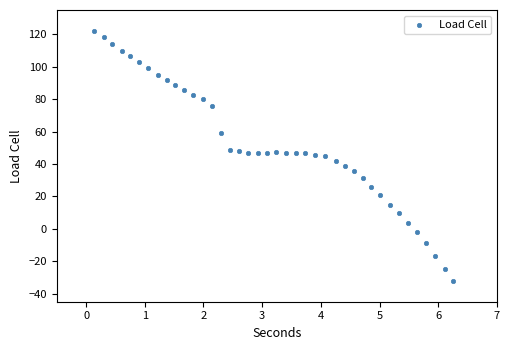

What is the range of Y values (max minus min)?

154.7